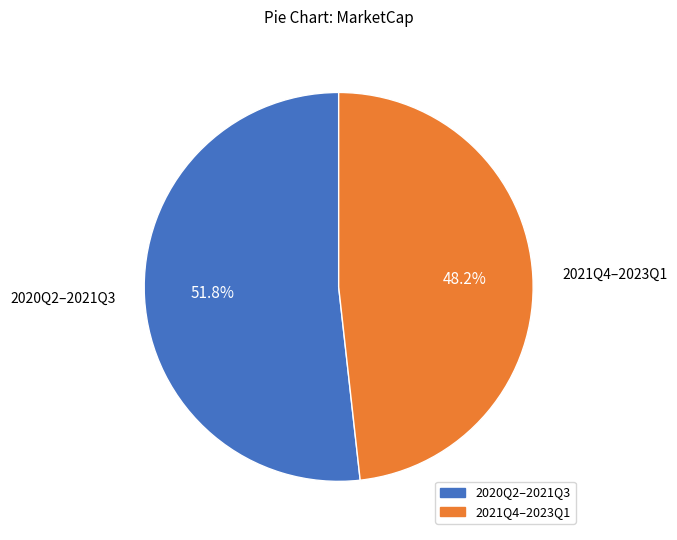

Does any single category account for the majority?

Yes